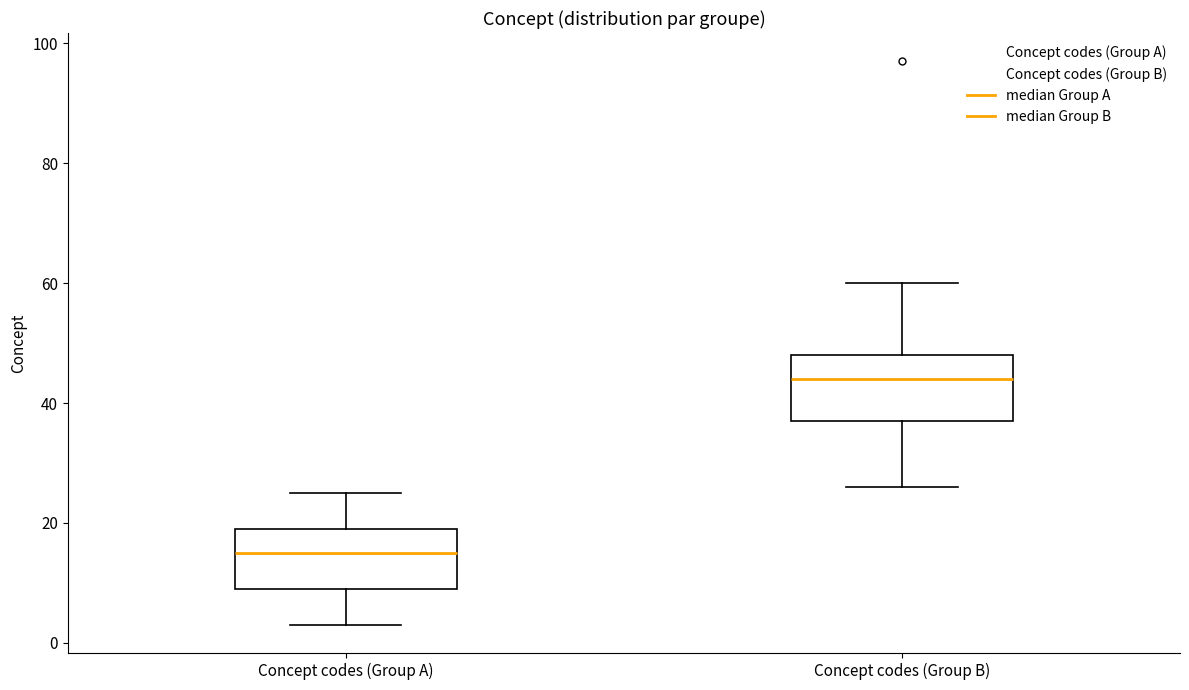

Reading left to right, transcribe this box plot: for each box, give where its median line is, the range the box spans, and where its two whiskers end, as read against the y-axis. The values are not printed on the chart, so give them approximately, as read against the axis.

Concept codes (Group A): median 16, box 10 to 20, whiskers 4 to 26
Concept codes (Group B): median 44, box 38 to 48, whiskers 26 to 60